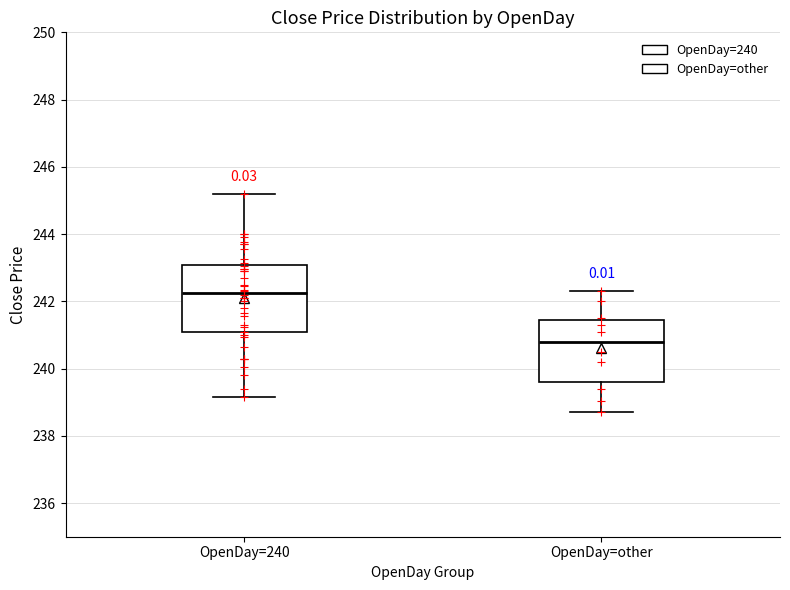

Reading left to right, transcribe this box plot: for each box, give where its median line is, the range the box spans, and where its two whiskers end, as read against the y-axis. The values are not printed on the chart, so give them approximately, as read against the axis.

OpenDay=240: median 242.2, box 241.0 to 243.0, whiskers 239.2 to 245.2
OpenDay=other: median 240.8, box 239.6 to 241.4, whiskers 238.8 to 242.4